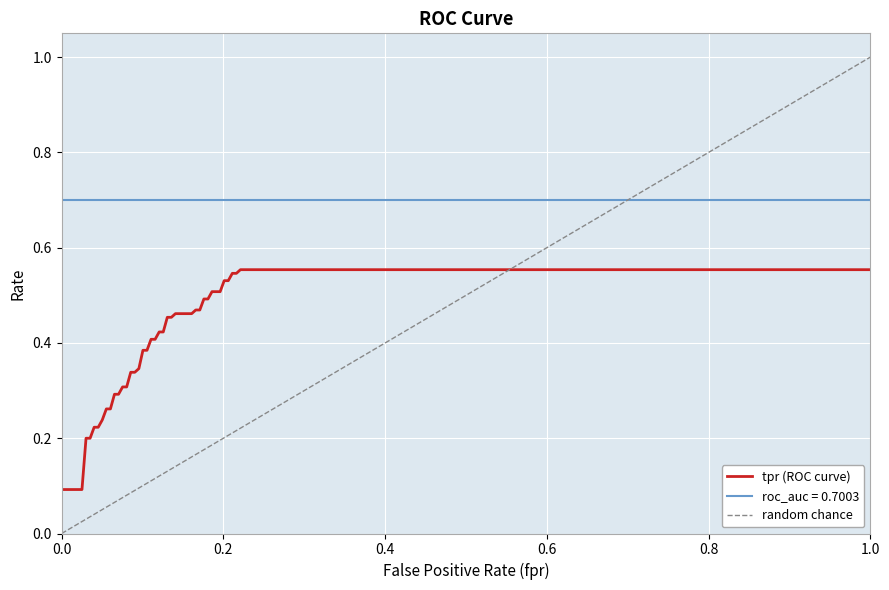

Is it true that fpr equals 0.0 at 11?

False